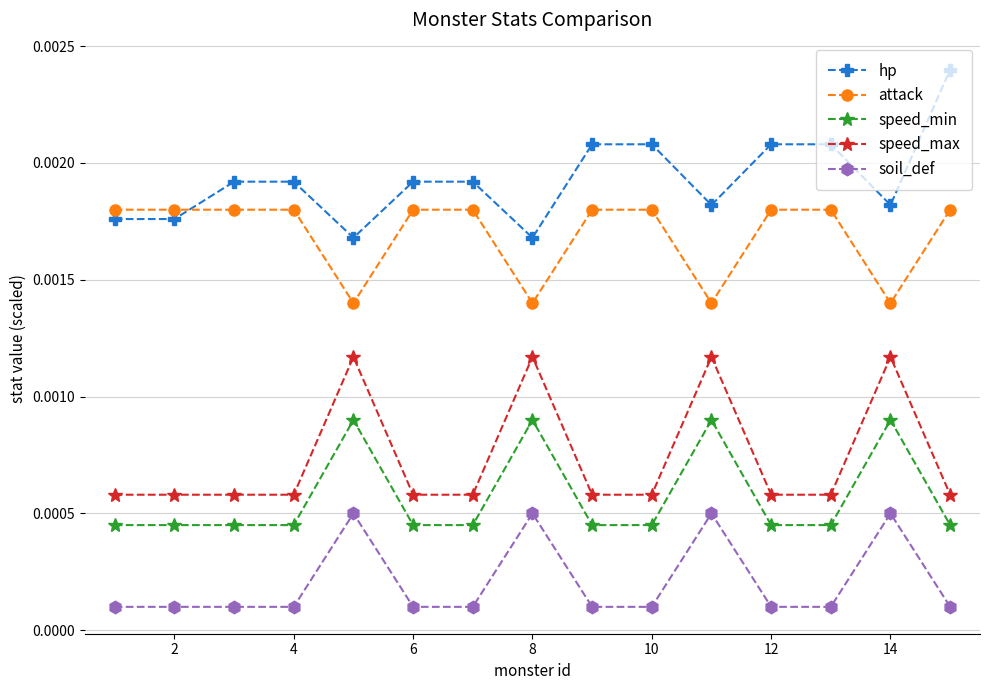

Which series ends up on top after the final intersection of hp and attack?

hp